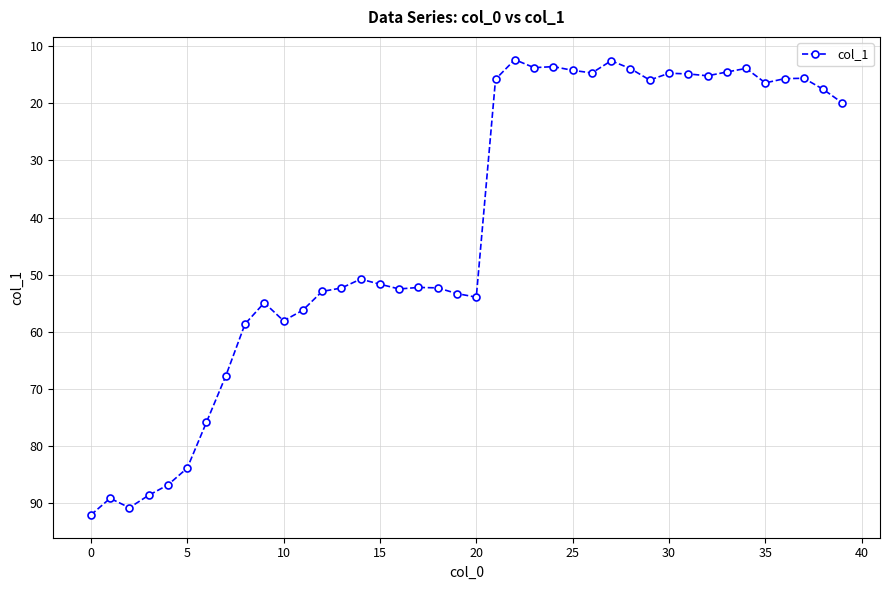

How many distinct data groups are displayed?

1